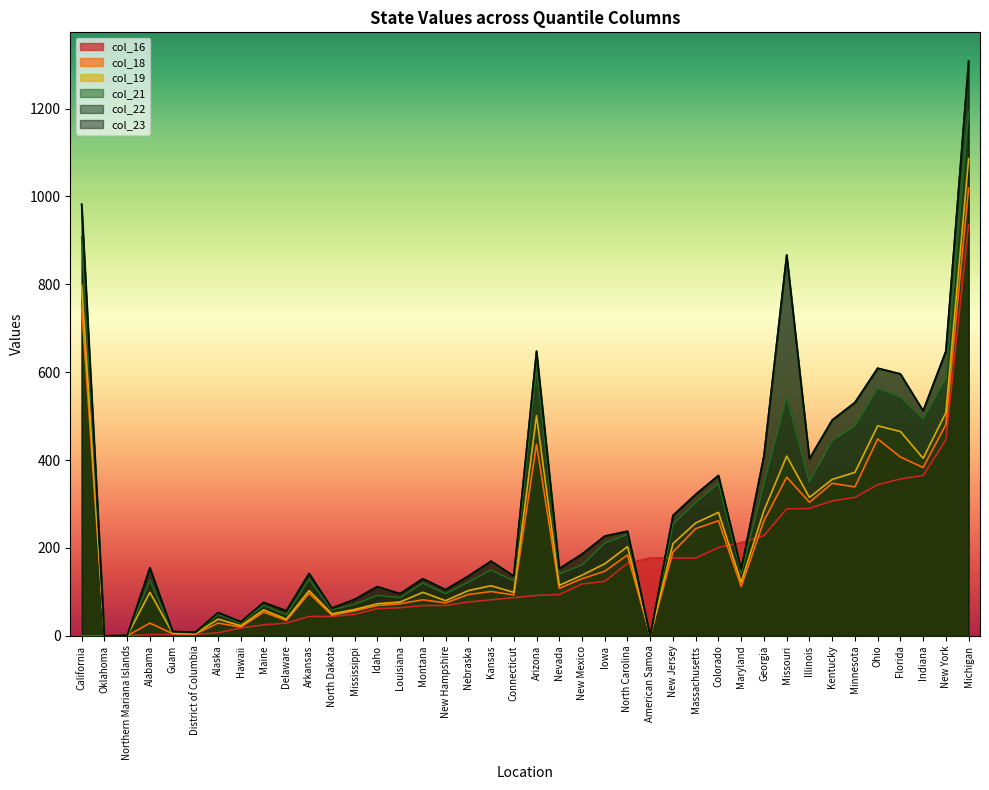

What is the total value across all series at Alabama?

567